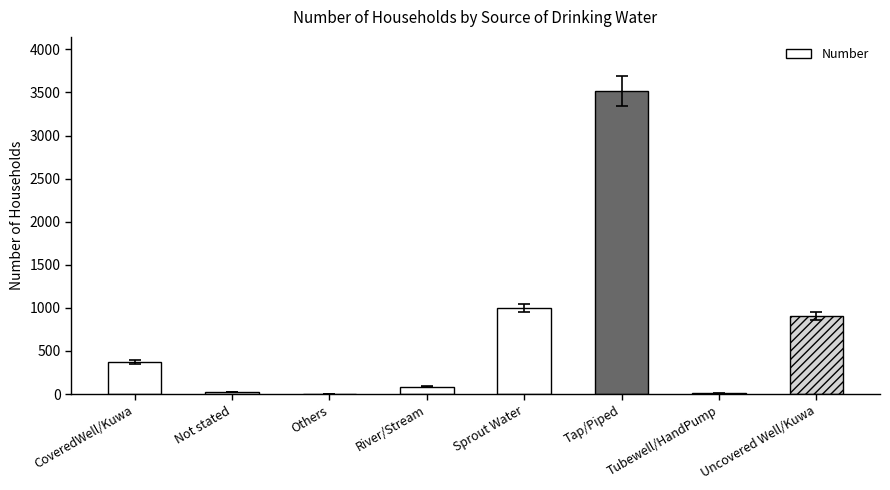

Which label corresponds to the largest value in the chart?

Tap/Piped